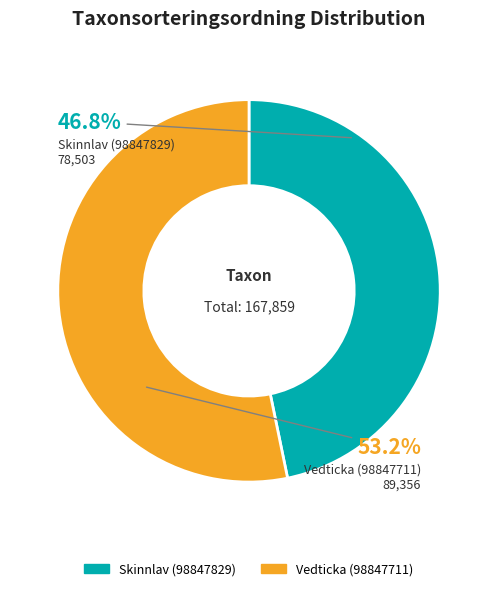

To the nearest percent, what is the combined percentage of Vedticka (98847711) and Skinnlav (98847829)?

100%